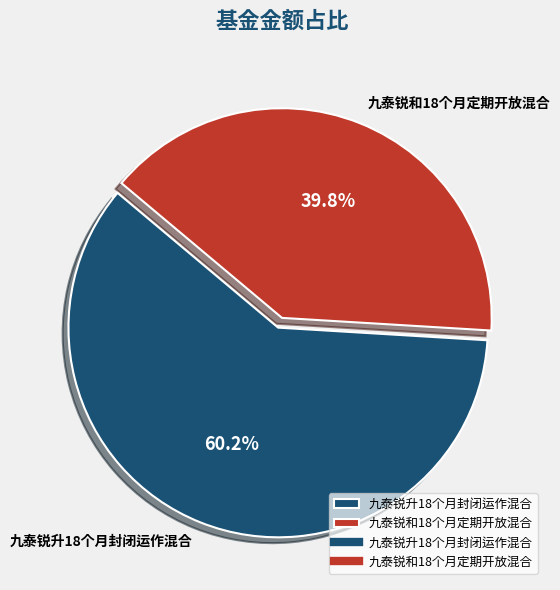

How many segments does this pie chart have?

2